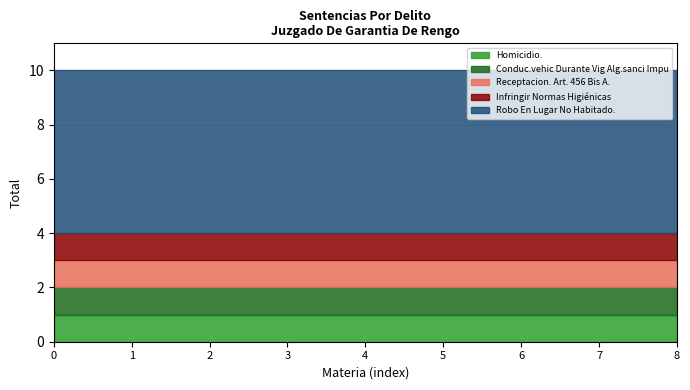

What is the smallest value displayed?

1